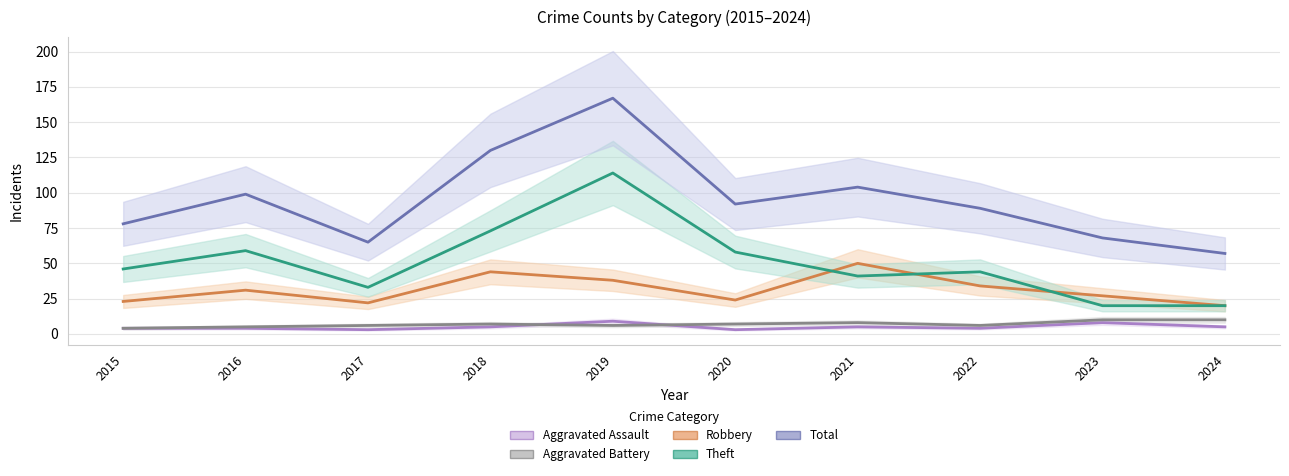

At which category is the sum across all series the highest?

2019